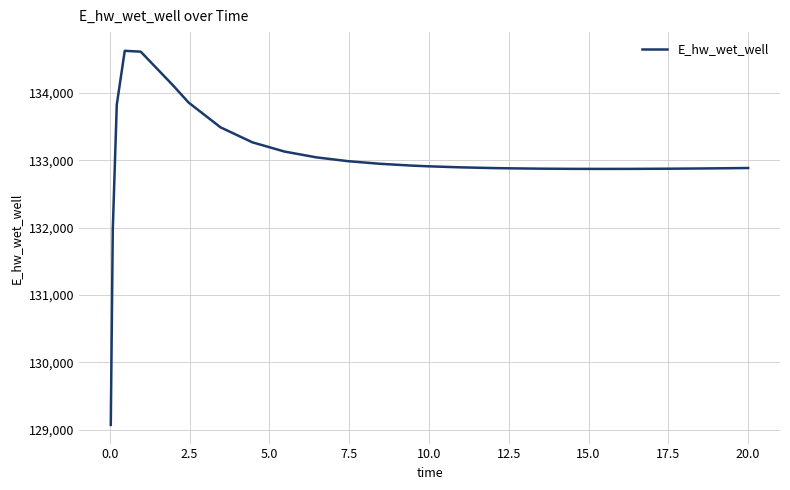

What is the smallest value displayed?

129070.4